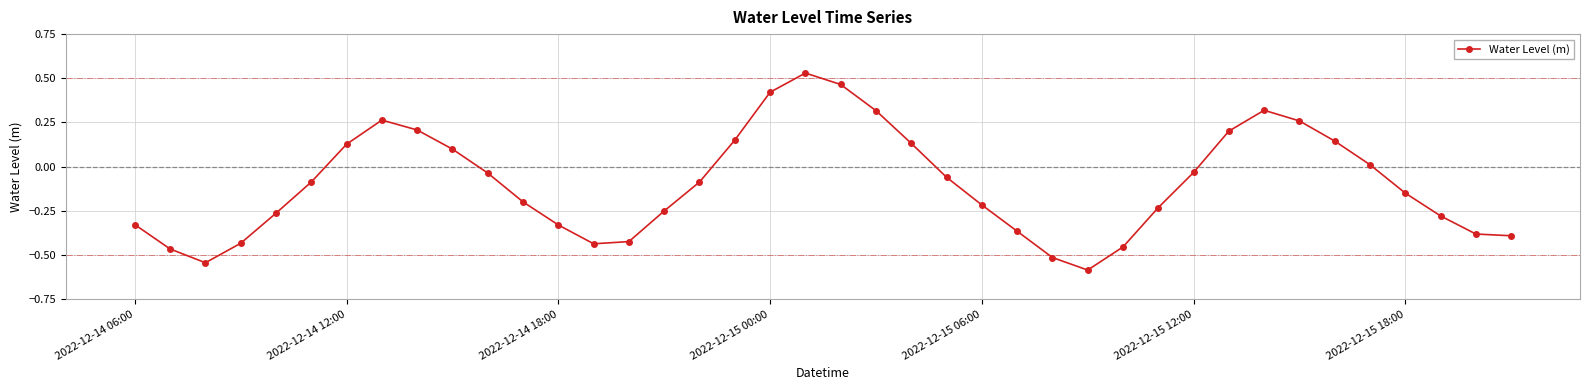

True or false: there are more than 0 points higher than both neighbors.

True